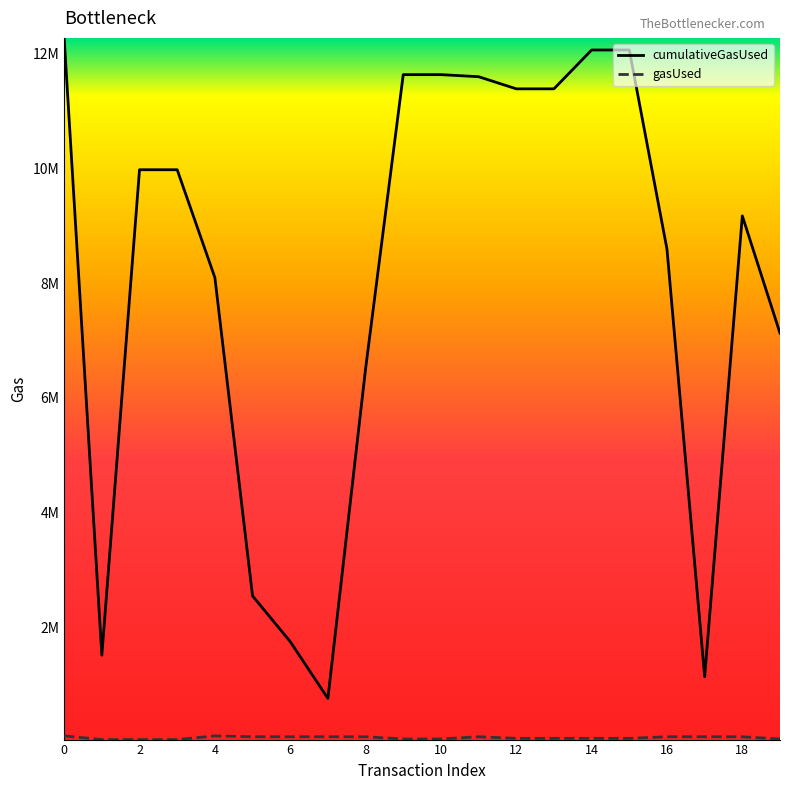

List the labels in order of cumulativeGasUsed value, largest first.

0, 14, 15, 9, 10, 11, 12, 13, 2, 3, 18, 16, 4, 19, 8, 5, 6, 1, 17, 7